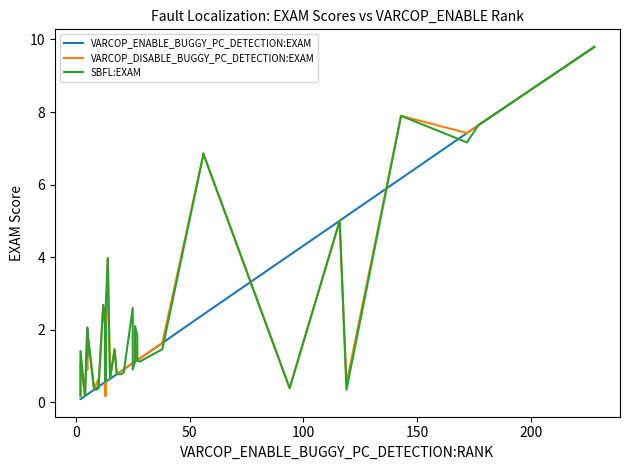

Which series has the largest total across all categories?

SBFL:EXAM